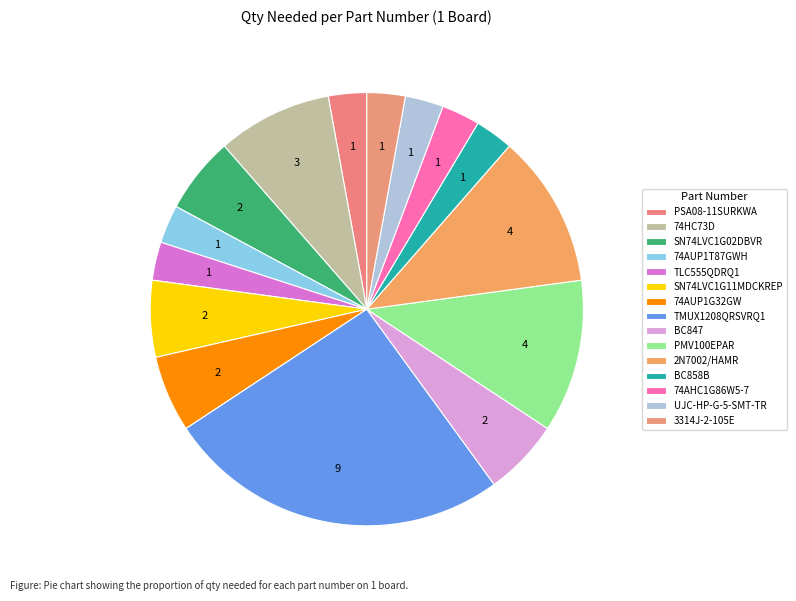

To the nearest percent, what percentage of the pie is SN74LVC1G02DBVR?

6%